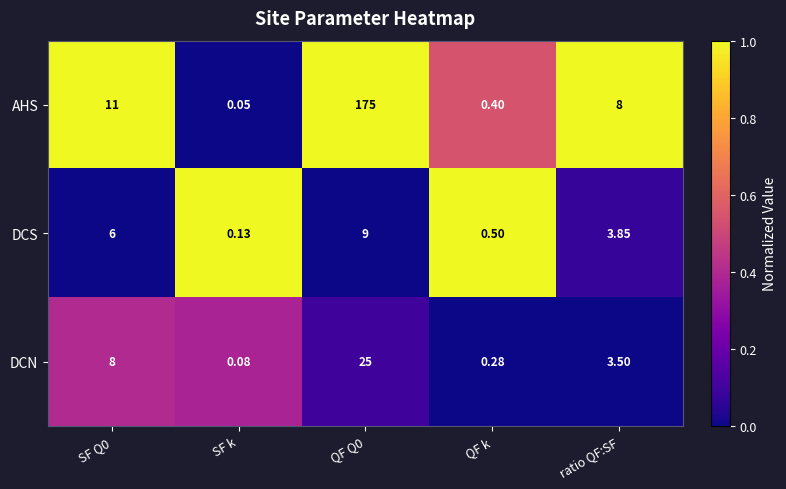

Rank the series by their maximum value, from lowest to highest.

DCS, DCN, AHS